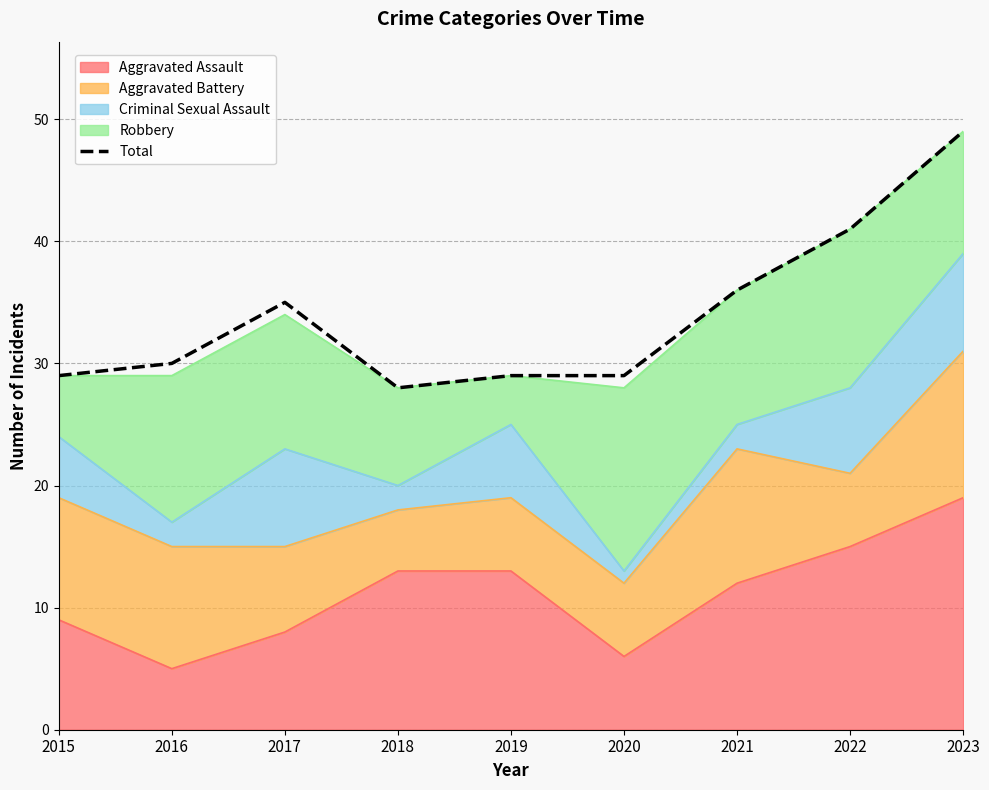

What is the change in value from 2015 to 2017?

+6